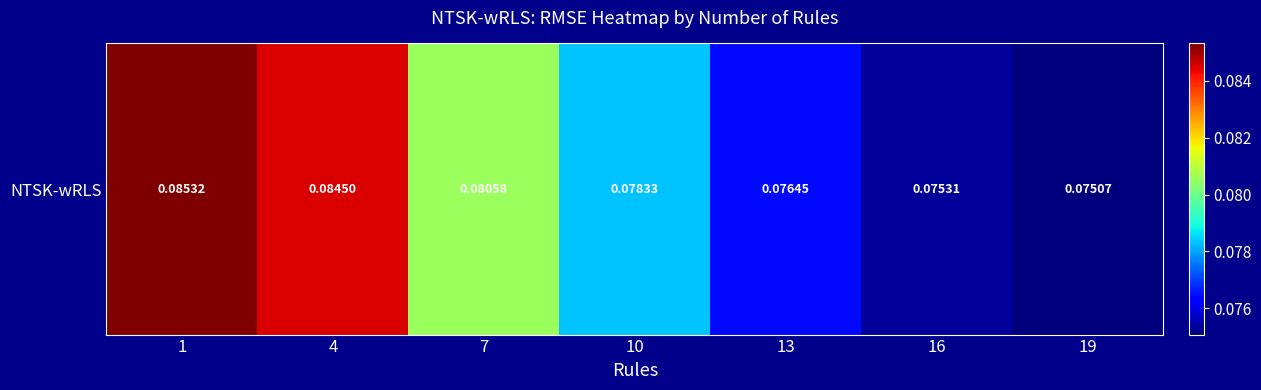

Is it true that the value at 4 is 0.1?

True